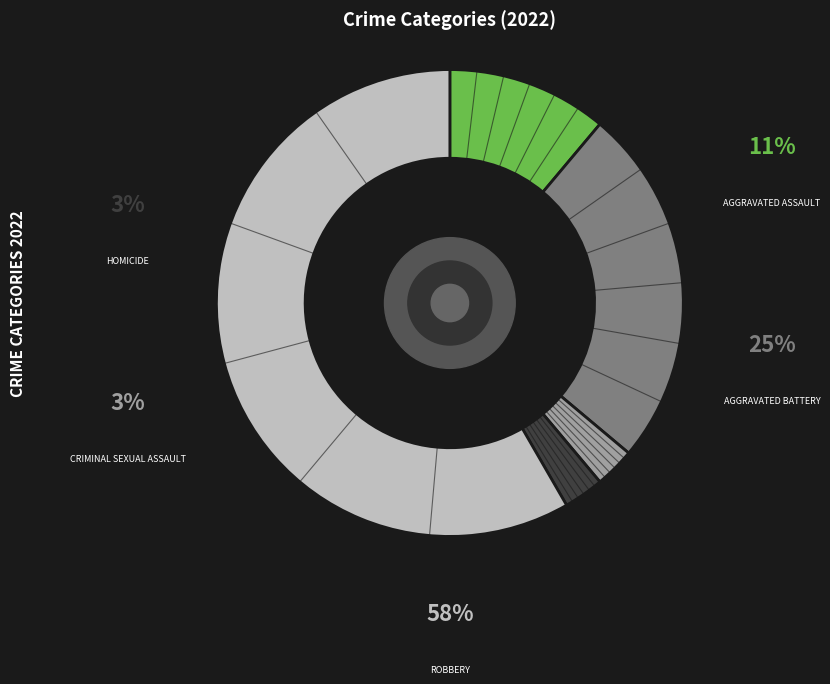

Is there any slice that represents more than half of the pie?

Yes